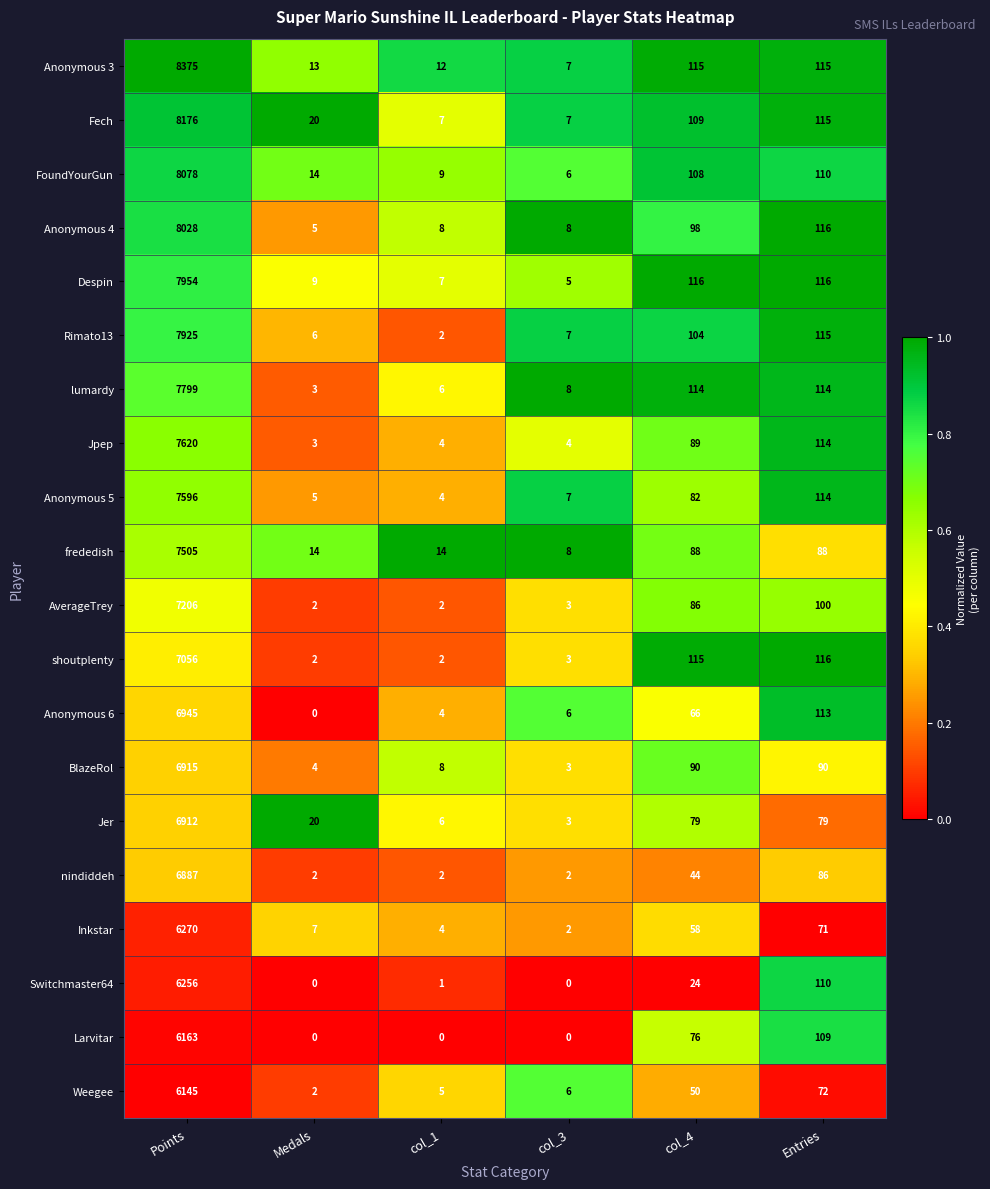

Rank the series by their maximum value, from lowest to highest.

Weegee, Larvitar, Switchmaster64, Inkstar, nindiddeh, Jer, BlazeRol, Anonymous 6, shoutplenty, AverageTrey, frededish, Anonymous 5, Jpep, lumardy, Rimato13, Despin, Anonymous 4, FoundYourGun, Fech, Anonymous 3